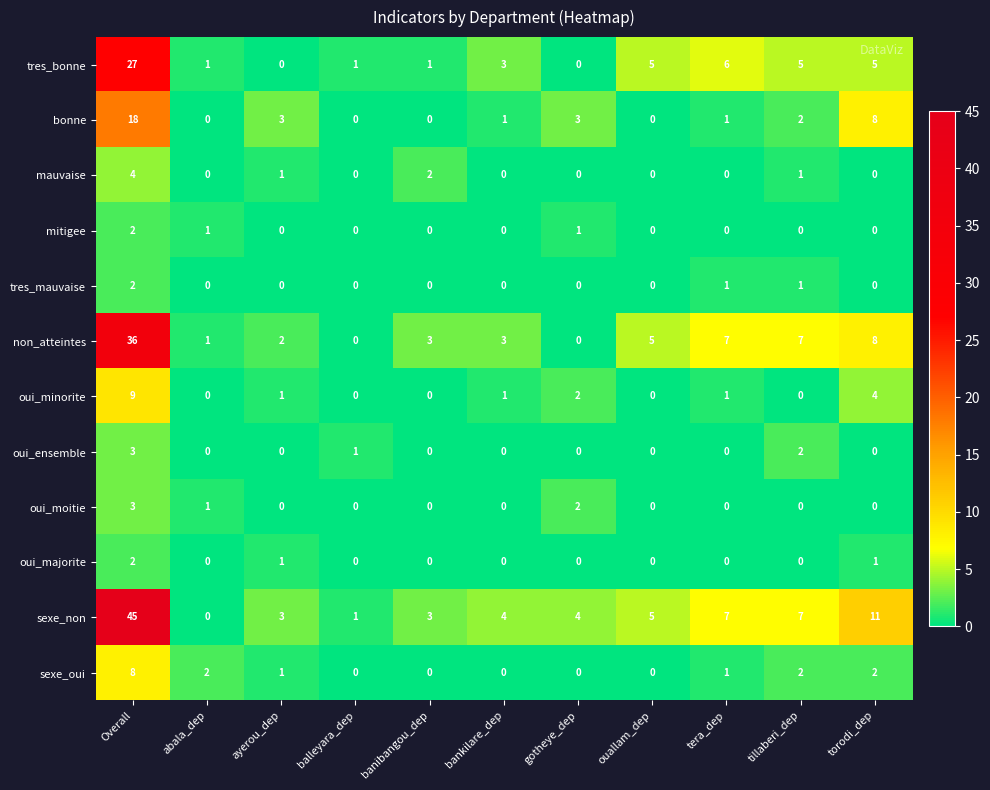

What is the sum of all mitigee values?

4